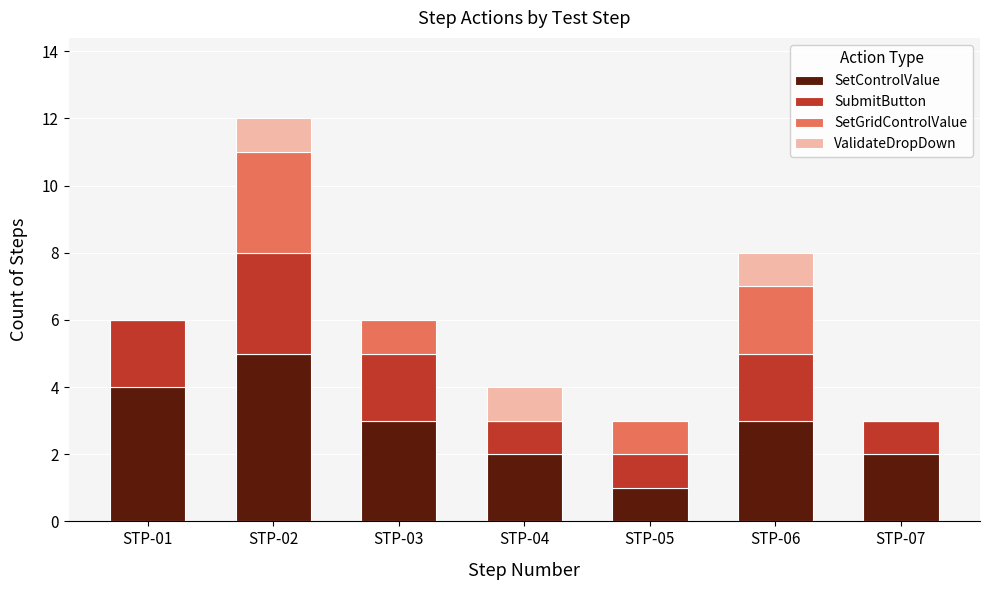

The SetControlValue series shows 3 at STP-06. True or false?

True